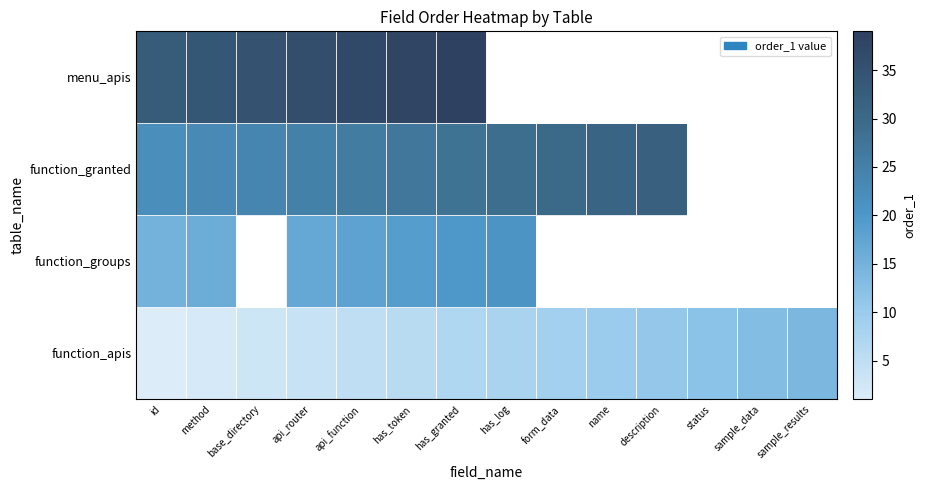

The function_apis series shows 1.0 at id. True or false?

True